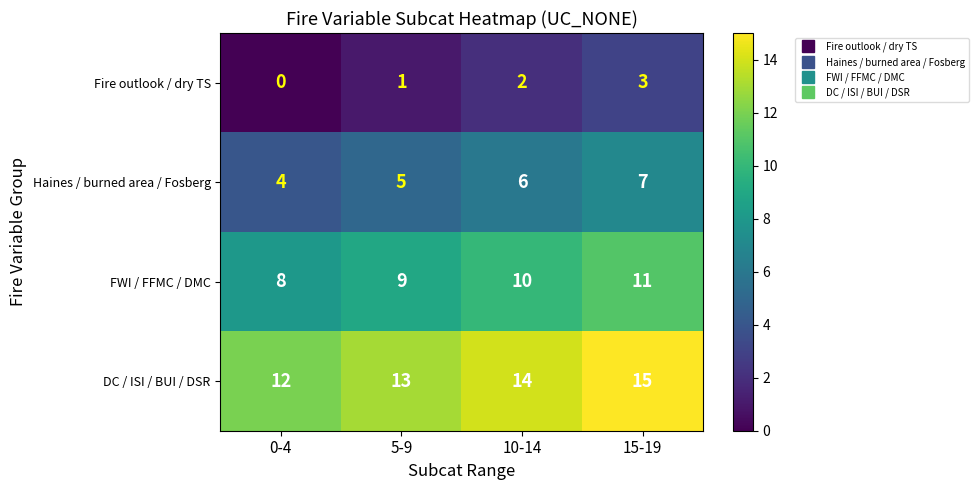

List the series in order of their peak value, lowest first.

Fire outlook / dry TS, Haines / burned area / Fosberg, FWI / FFMC / DMC, DC / ISI / BUI / DSR